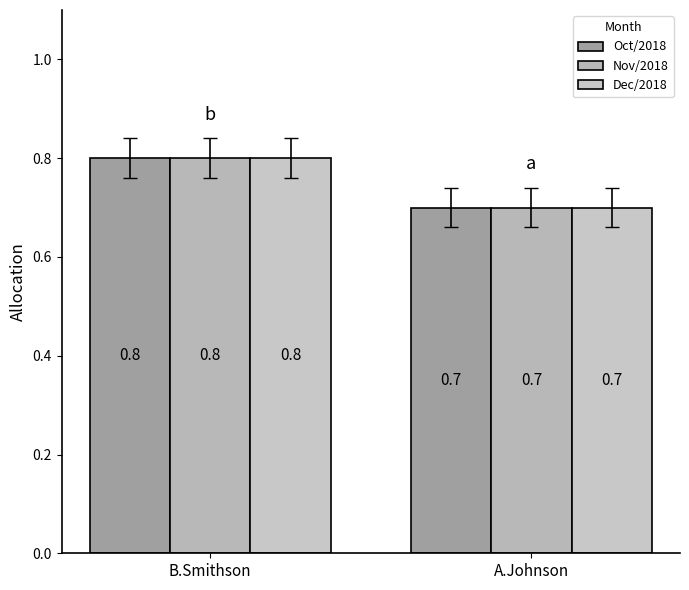

What is the label of the 1st bar from the left?

B.Smithson